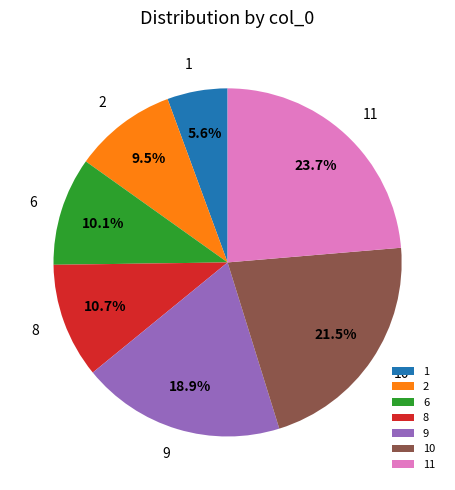

The 1 slice represents 6% of the pie. True or false?

True